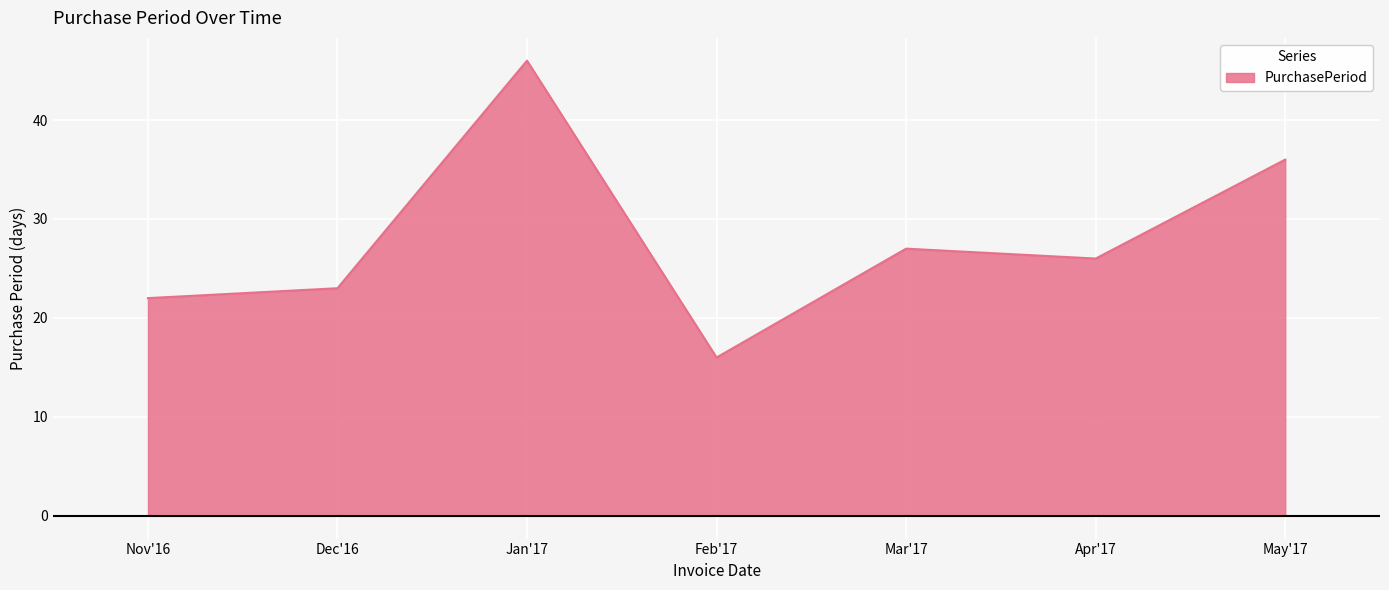

How many values are below 26?

3